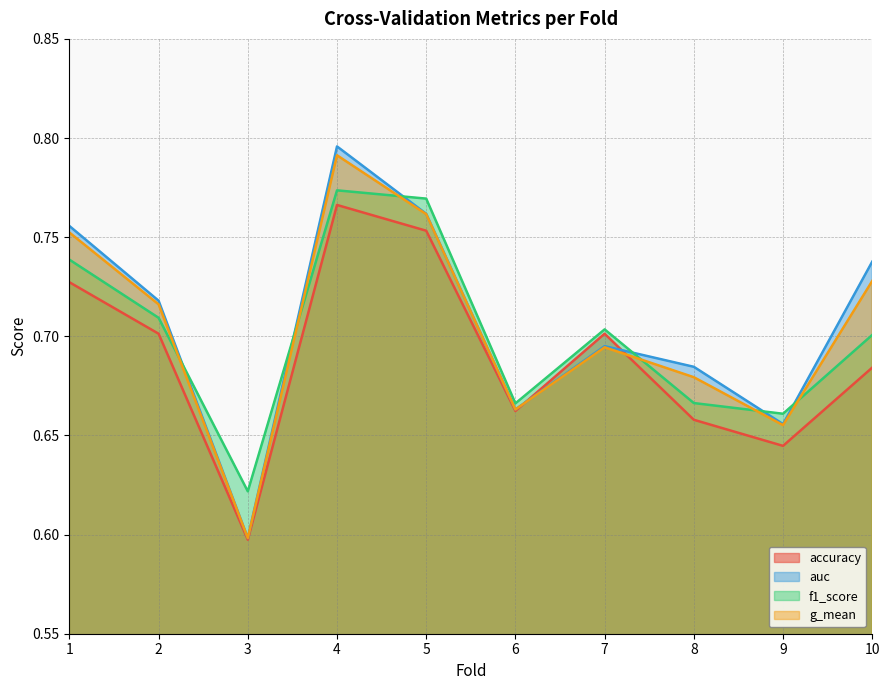

True or false: g_mean and accuracy intersect in this chart.

True